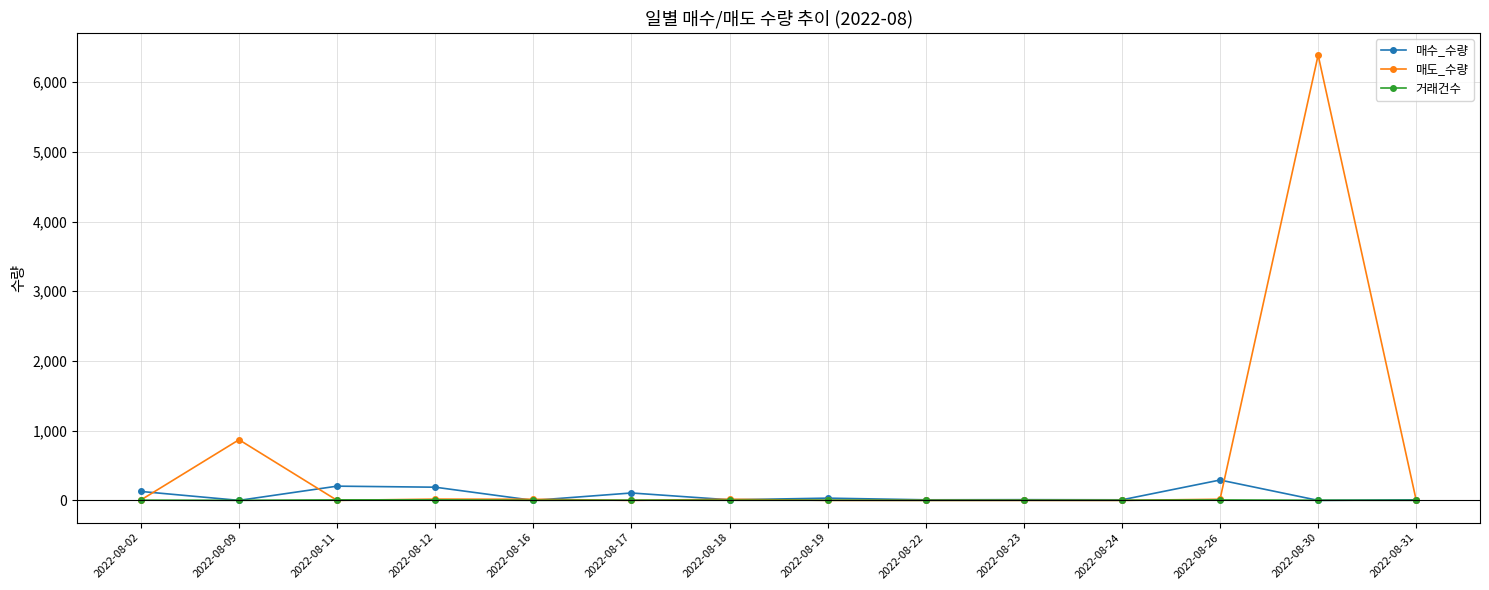

Does the chart have visible grid lines?

Yes